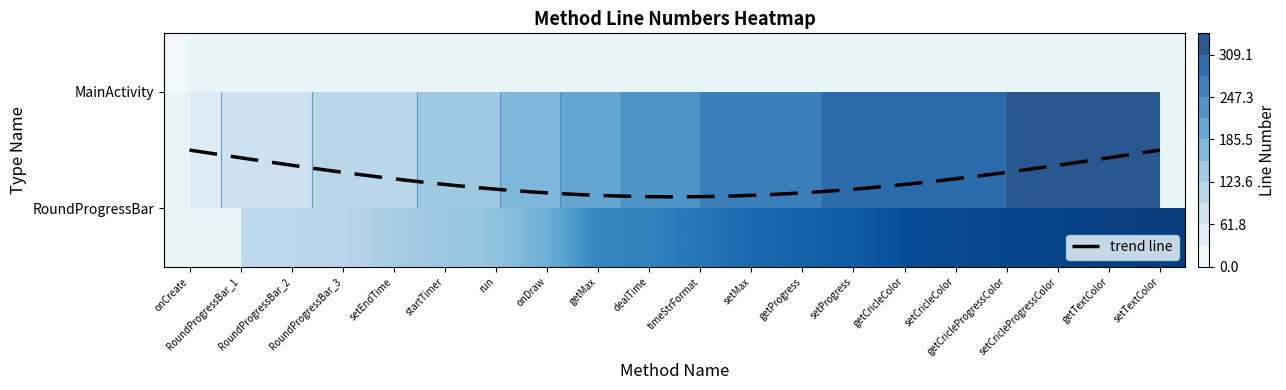

Which has a higher value, 10 or 16?

10